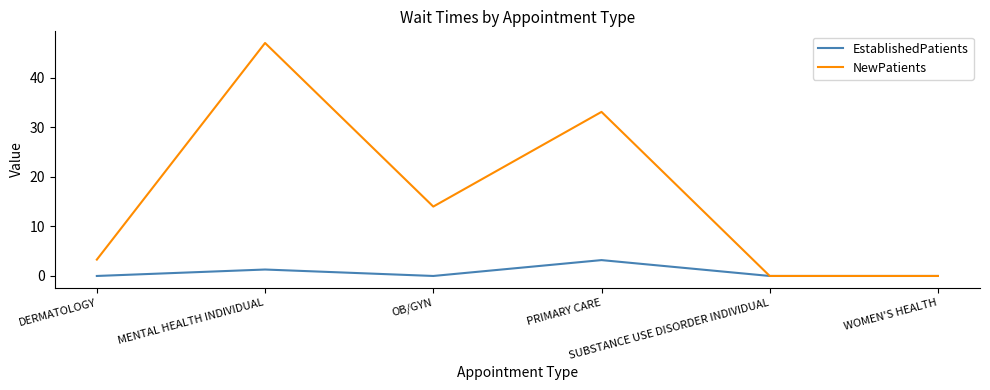

Which series has the largest total across all categories?

NewPatients